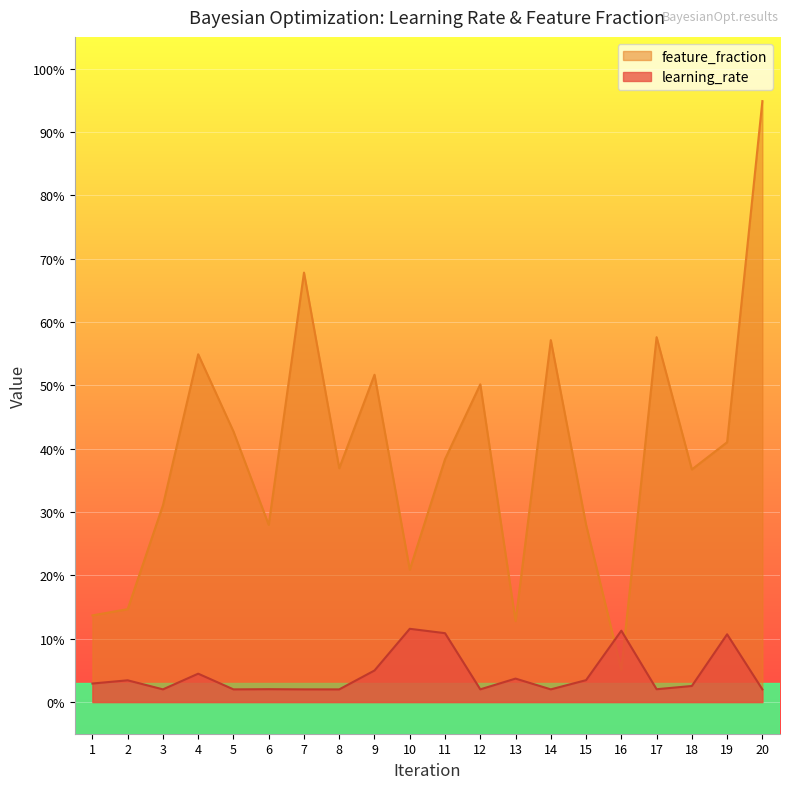

What is the total value across all series at 18?

0.4